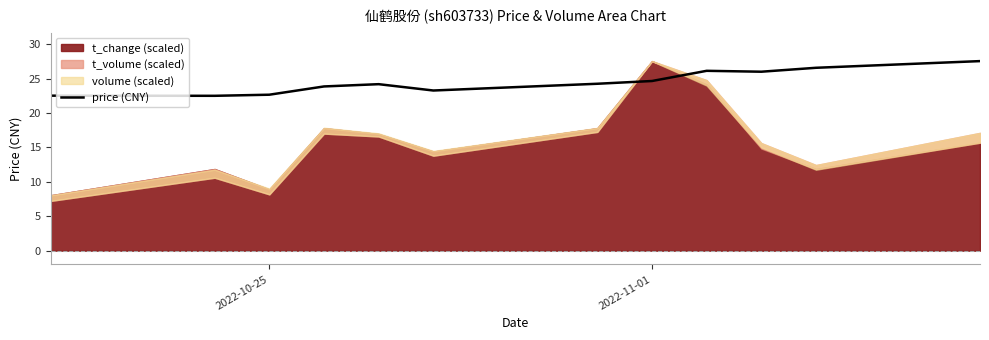

Is it true that price (CNY) equals 9.5 at 2022-11-01?

False